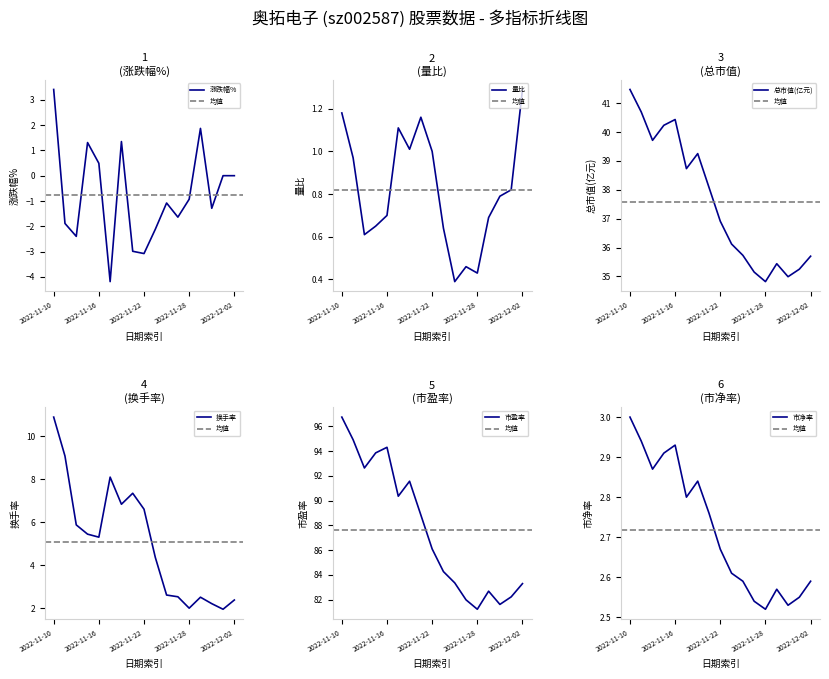

How many values in the 换手率 series are below 5?

8